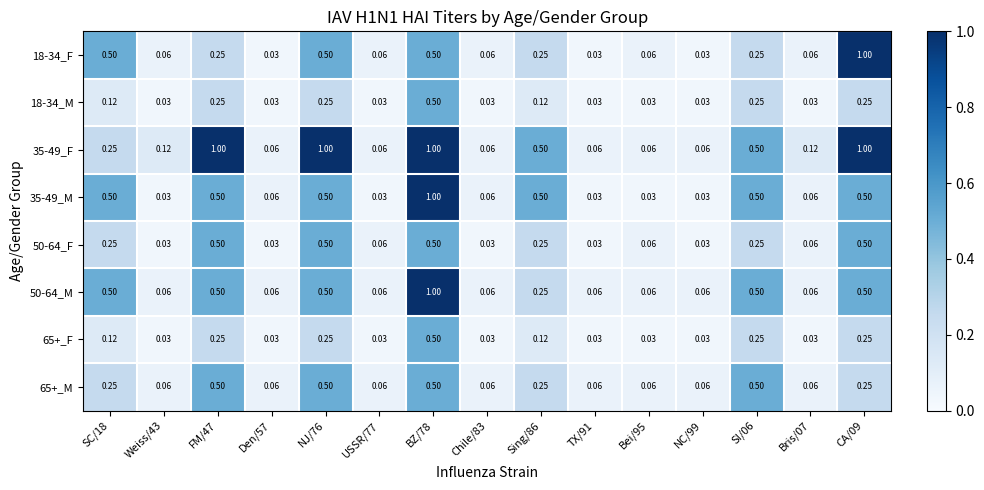

Is the value of 65+_M at USSR/77 greater than the value of 18-34_F at Den/57?

Yes